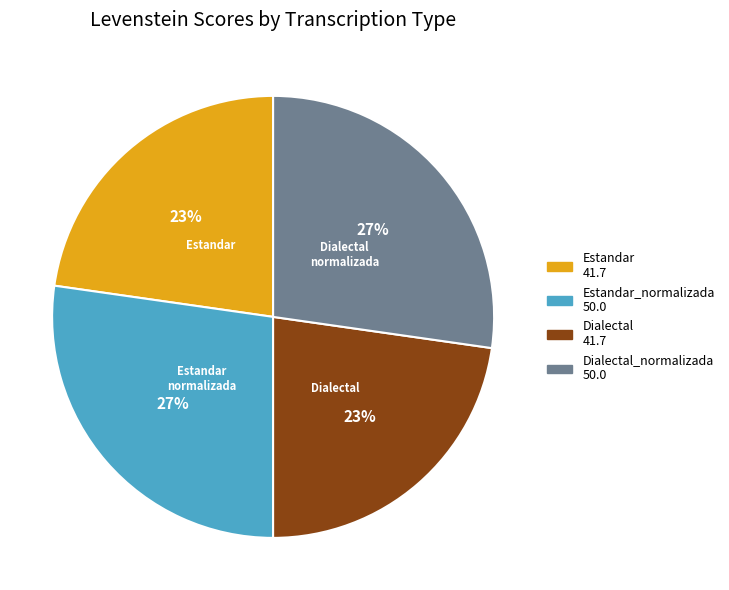

To the nearest percent, what is the average slice percentage?

25%